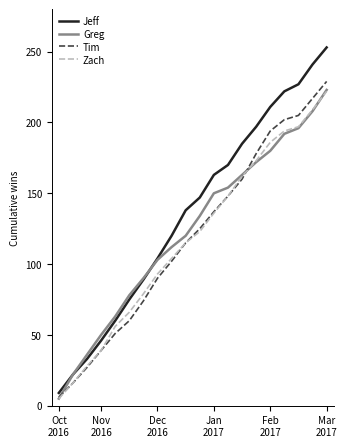

Which series has the largest total across all categories?

Jeff